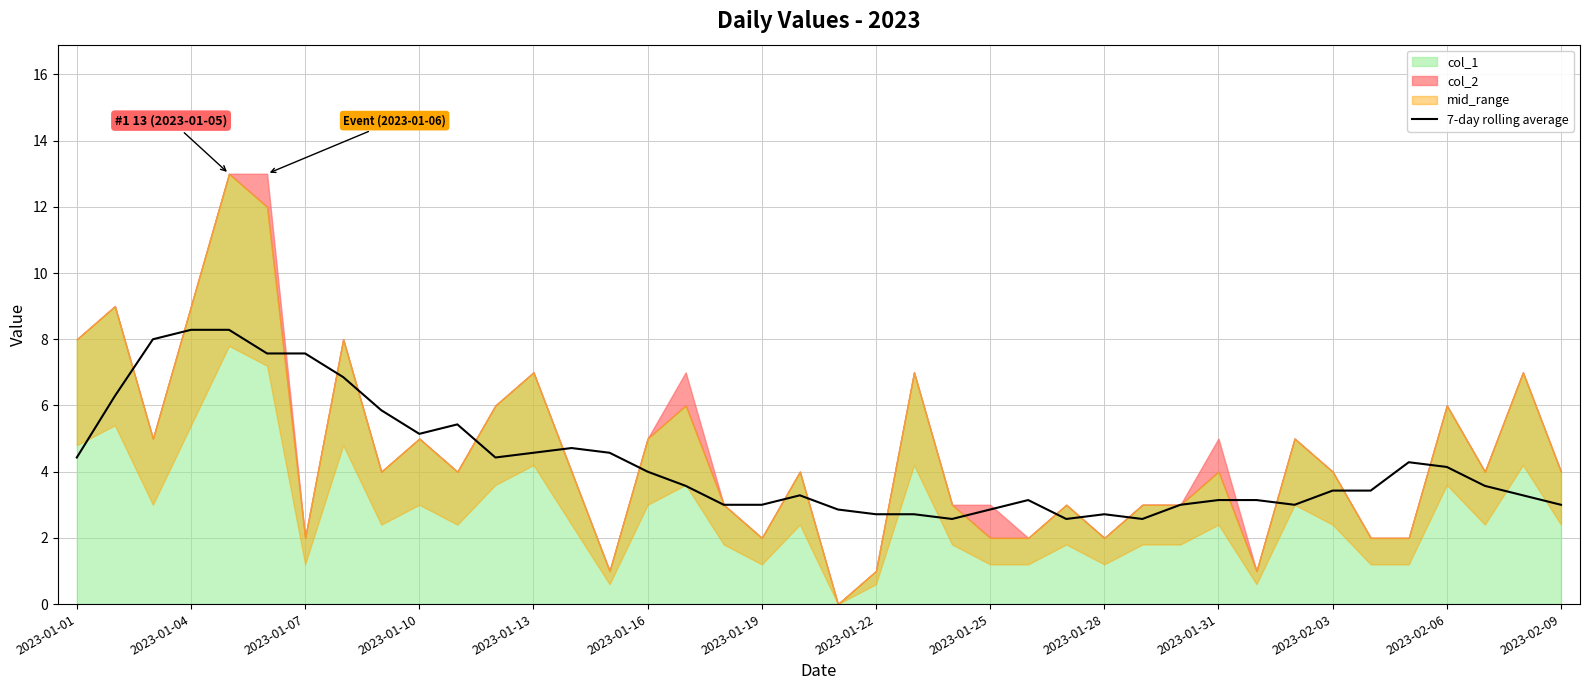

What is the lowest value of the 7-day rolling average series?

2.6